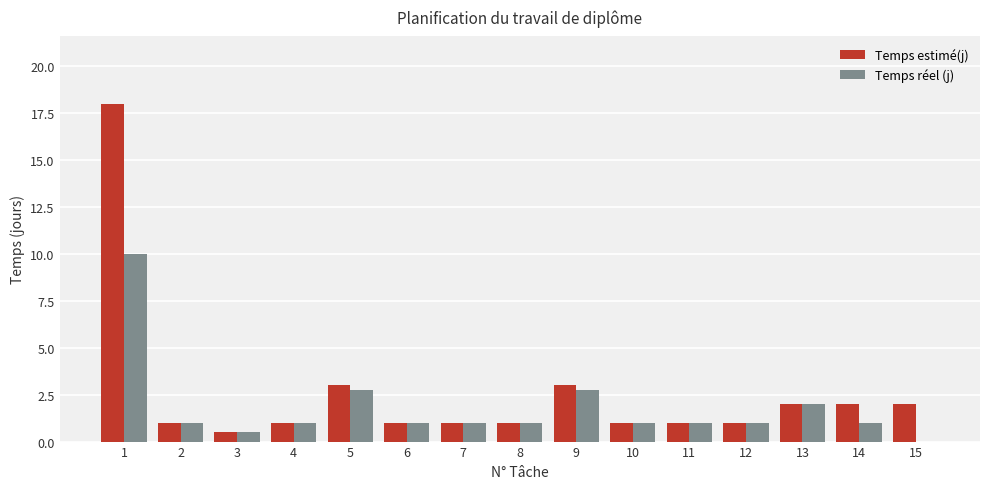

Read the Temps réel (j) value at 9.

2.8